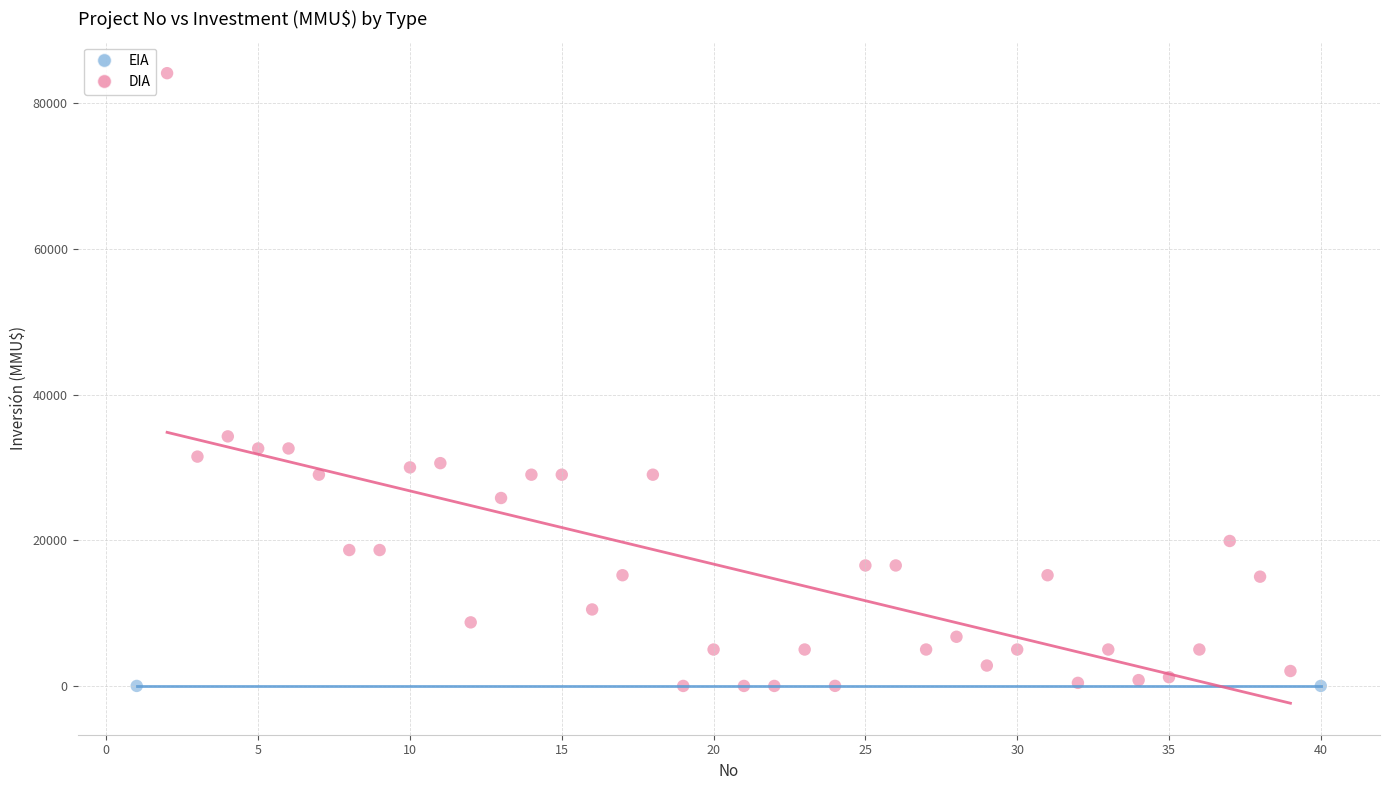

What are all the series names shown in the legend?

EIA, DIA